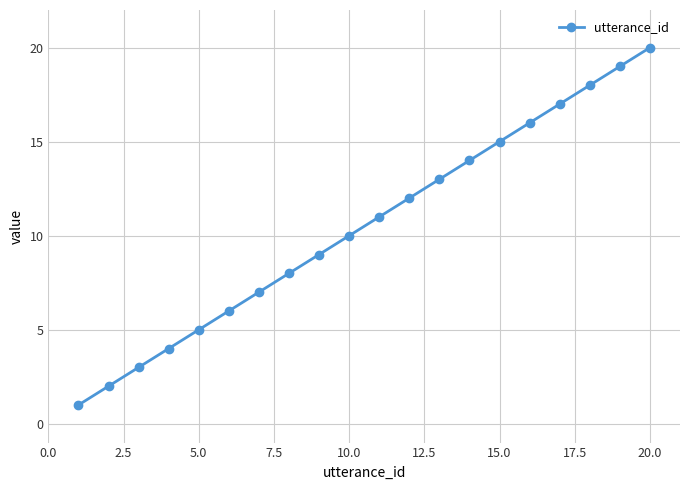

True or false: there are more than 2 points higher than both neighbors.

False